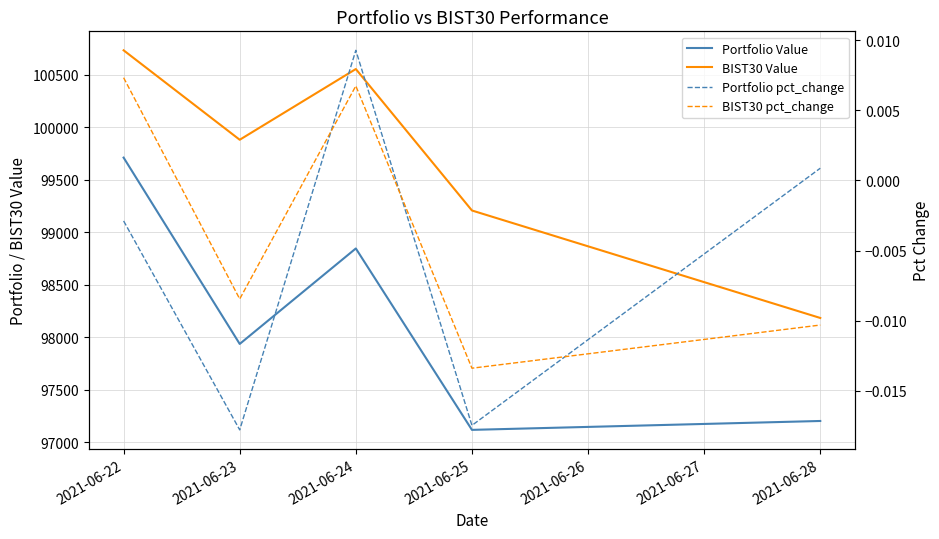

Reading left to right, what are all the values shown in this chart?

Portfolio Value: 99711.1	97936.4	98845.8	97118.0	97202.7
BIST30 Value: 100733.1	99881.1	100554.8	99207.5	98183.9
Portfolio pct_change: -0.0	-0.0	0.0	-0.0	0.0
BIST30 pct_change: 0.0	-0.0	0.0	-0.0	-0.0